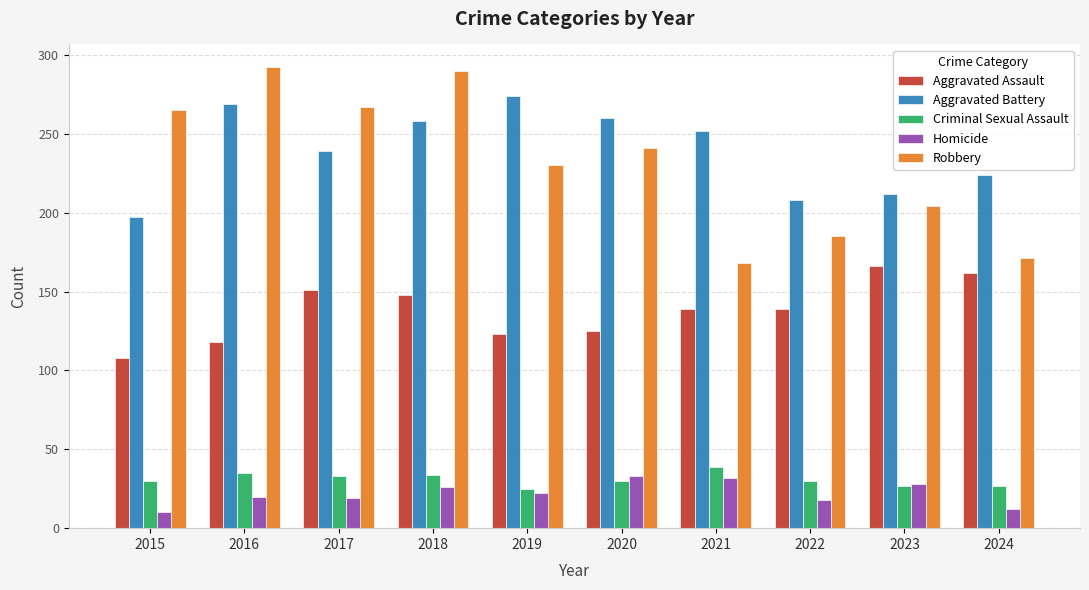

What is the difference between the Criminal Sexual Assault values at 2021 and 2017?

6